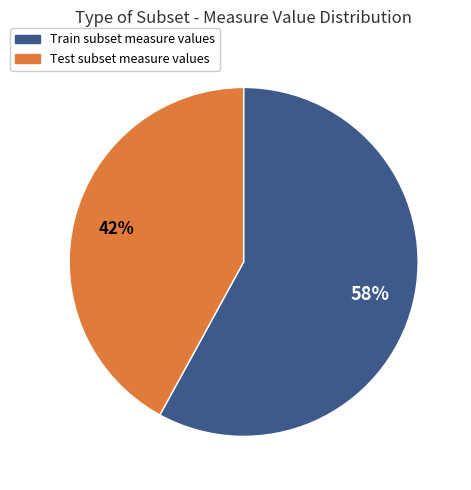

Does any single category account for the majority?

Yes